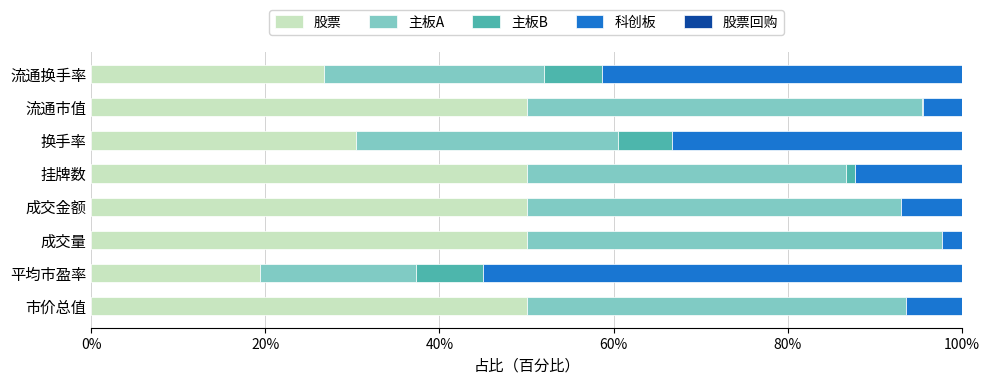

The value of 股票 at 换手率 is 13.8. True or false?

False